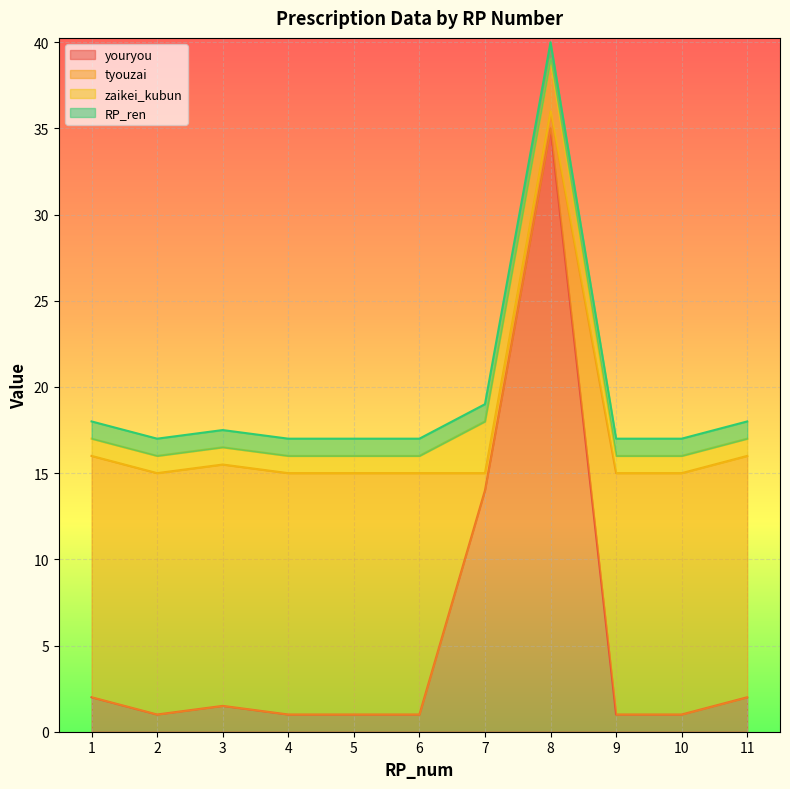

What value does the youryou series have at 5?

1.0